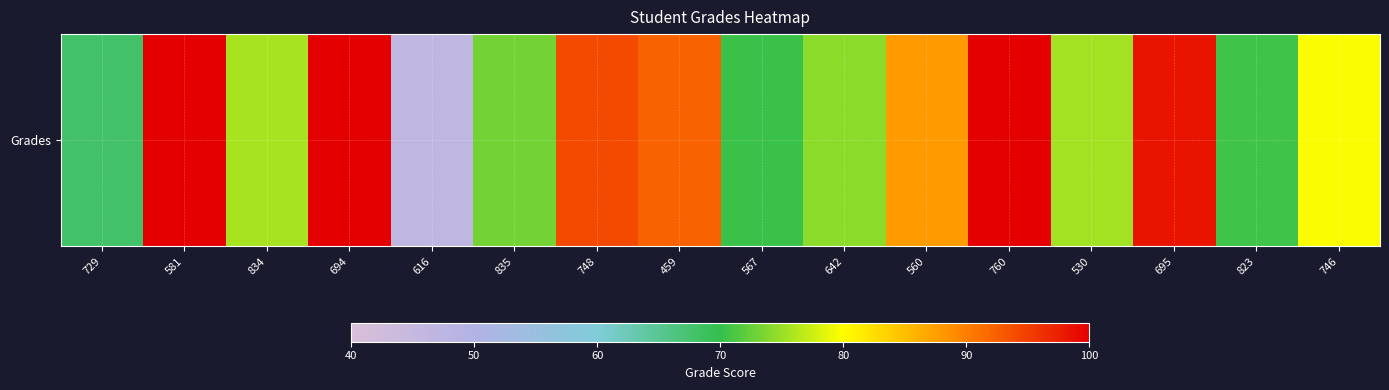

Reading right to left, what are all the values shown in this chart?

746=79.8	823=70.6	695=98.2	530=75.5	760=100.0	560=87.6	642=74.4	567=70.5	459=92.1	748=94.0	835=73.2	616=46.6	694=100.0	834=75.6	581=100.0	729=68.0